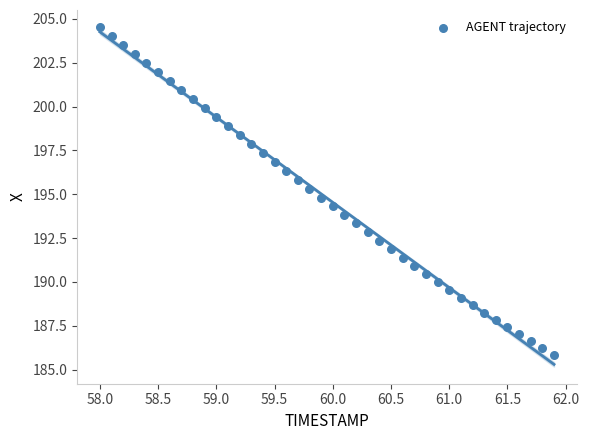

What is the range of X values (max minus min)?

3.9